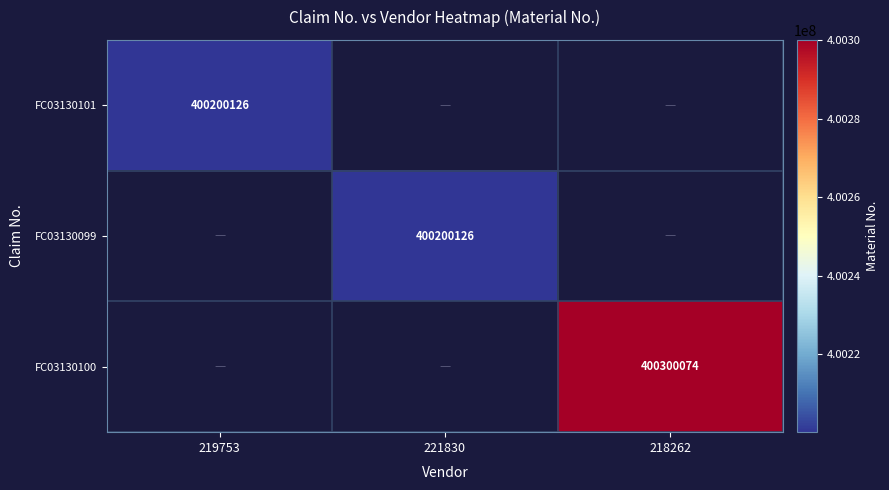

Rank the series by their maximum value, from lowest to highest.

FC03130101, FC03130099, FC03130100